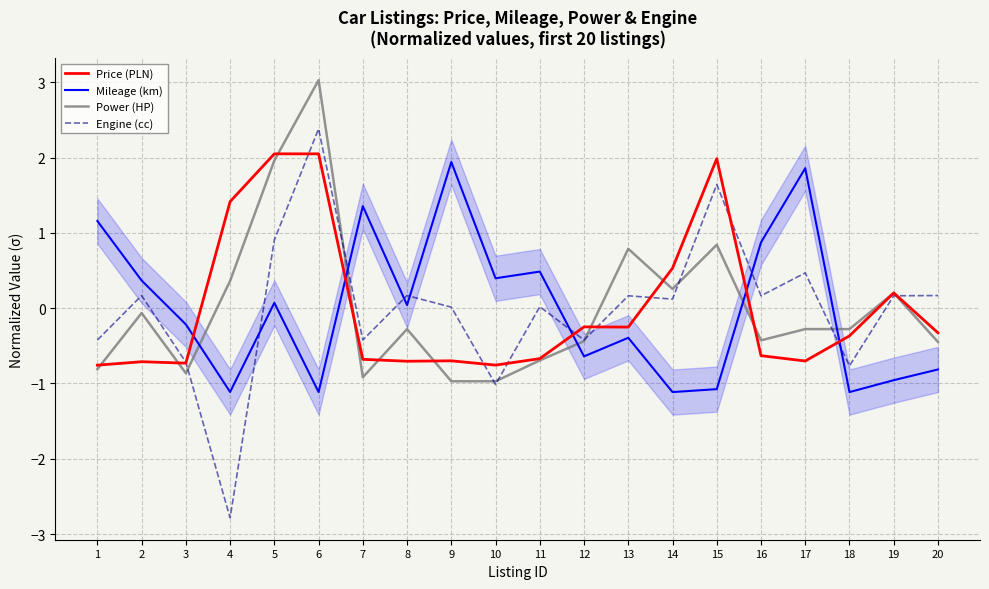

Rank the series by their maximum value, from lowest to highest.

Mileage (km), Price (PLN), Engine (cc), Power (HP)